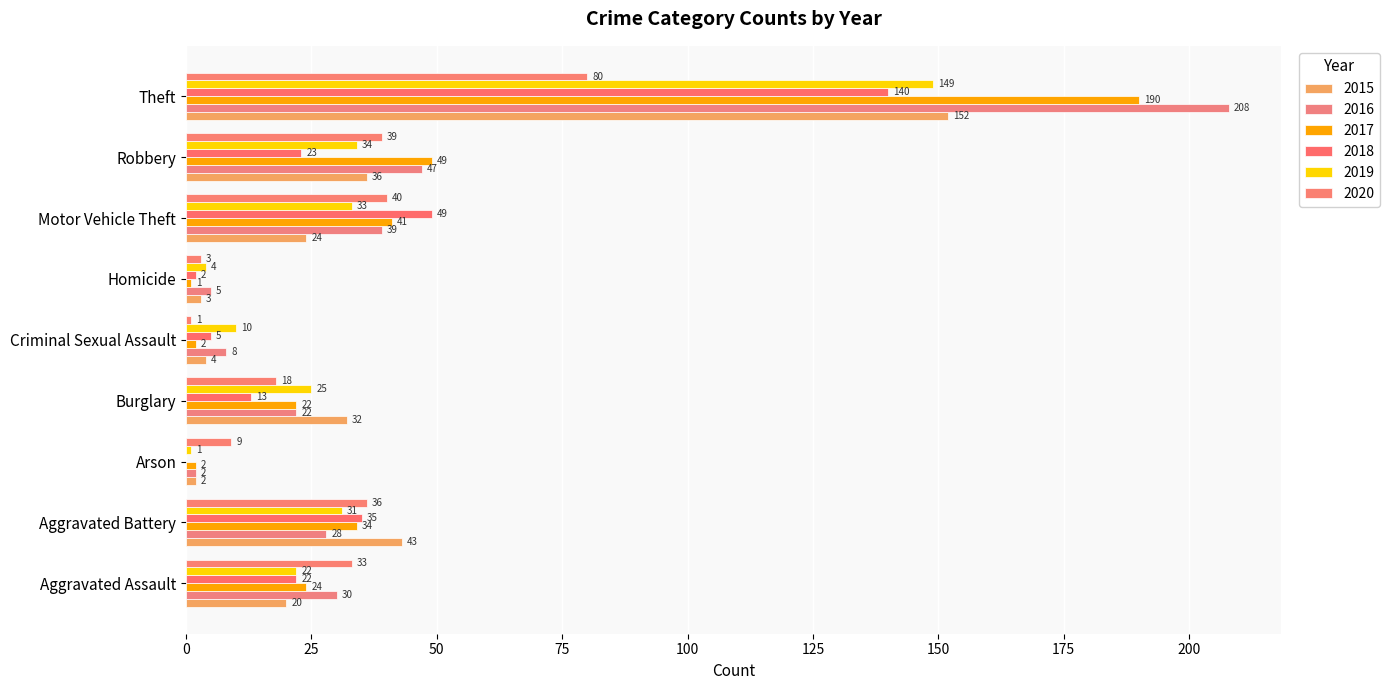

Count the number of categories in the chart.

9